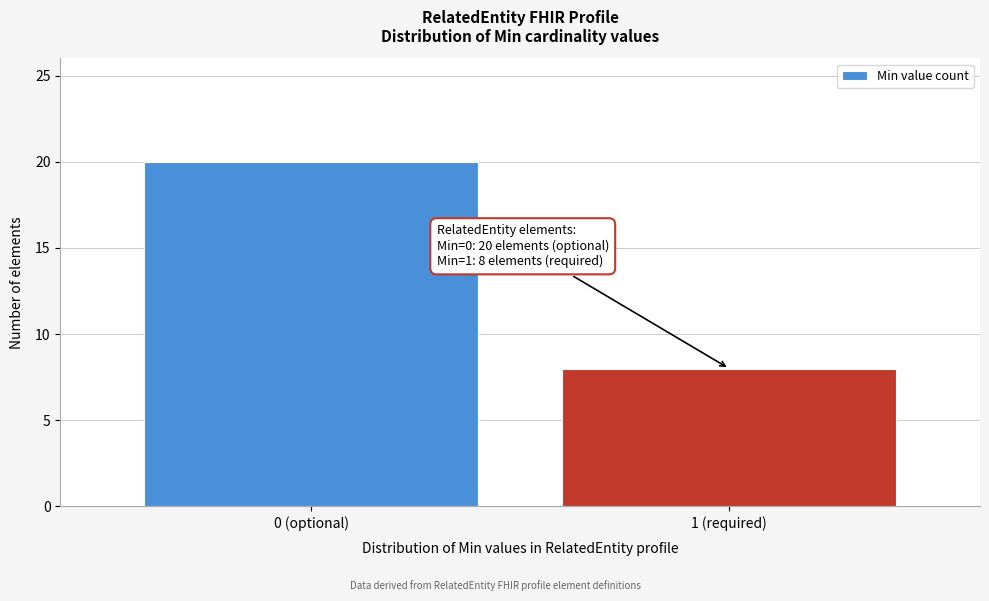

Reading left to right, transcribe all the data shown in this chart.

20	8